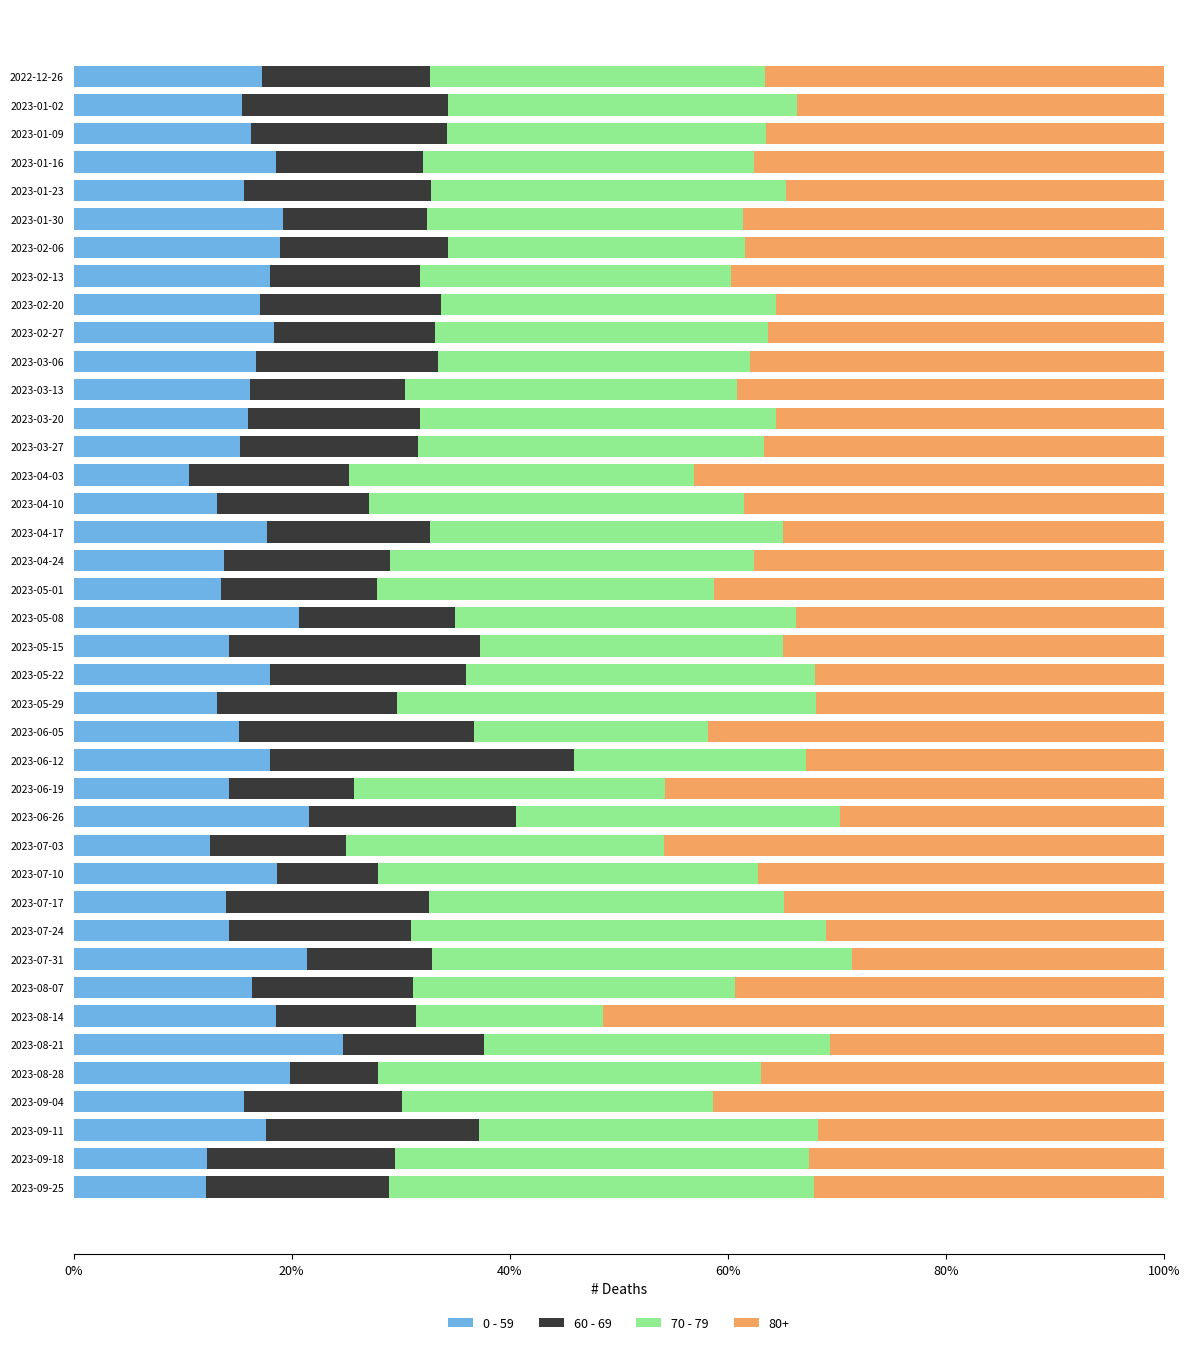

What is the sum of the 0 - 59 values at 2023-07-17 and 2023-02-13?

31.9